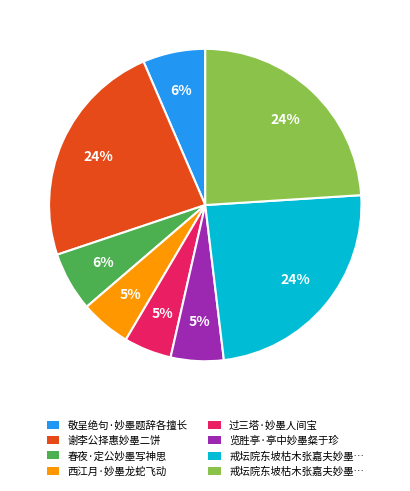

To the nearest percent, what is the difference between the largest and smallest slice percentages?

19%